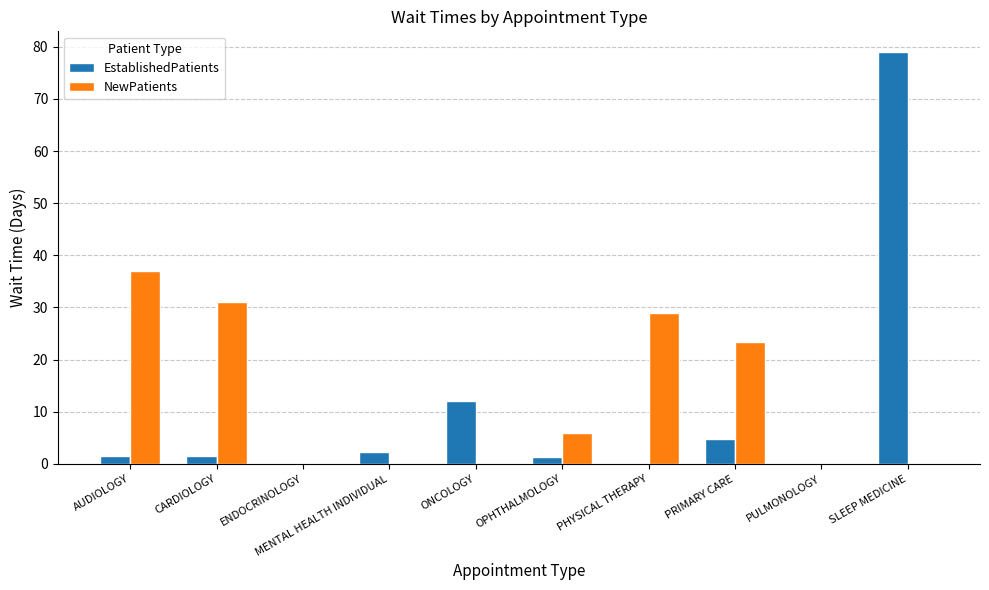

What is the sum of the EstablishedPatients values at MENTAL HEALTH INDIVIDUAL and PHYSICAL THERAPY?

2.2